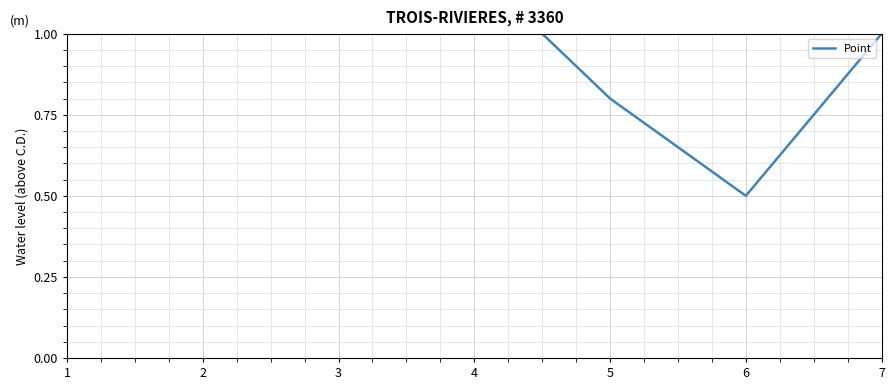

True or false: the data shows 0.6 at 4.

False